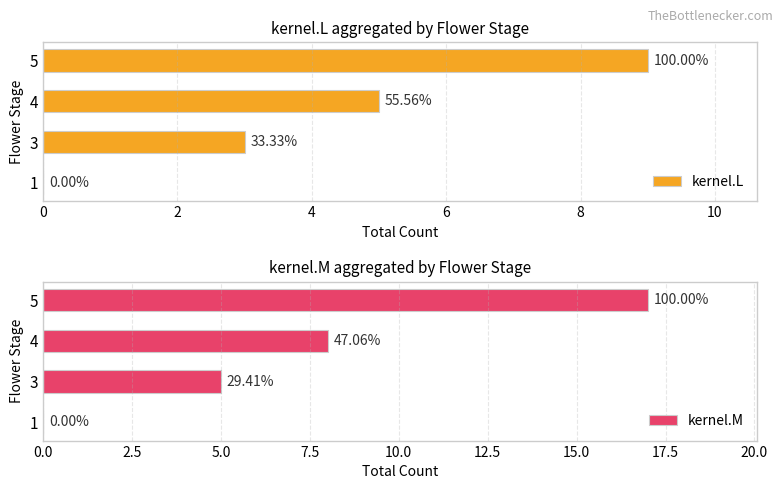

Rank the series by their average value, from highest to lowest.

kernel.M, kernel.L